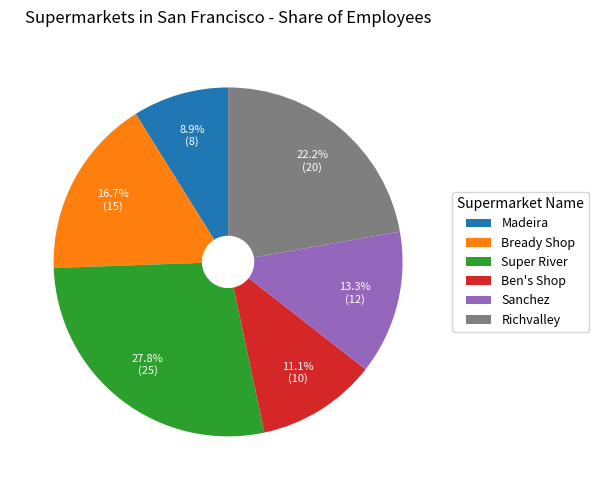

What percentage is the Richvalley slice, to the nearest percent?

22%